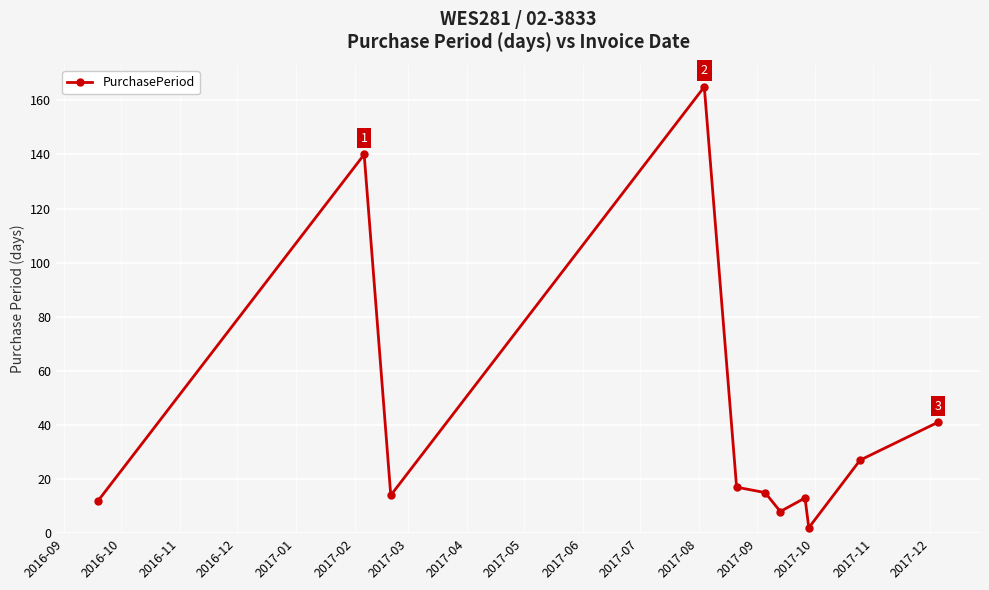

How many distinct data groups are displayed?

1